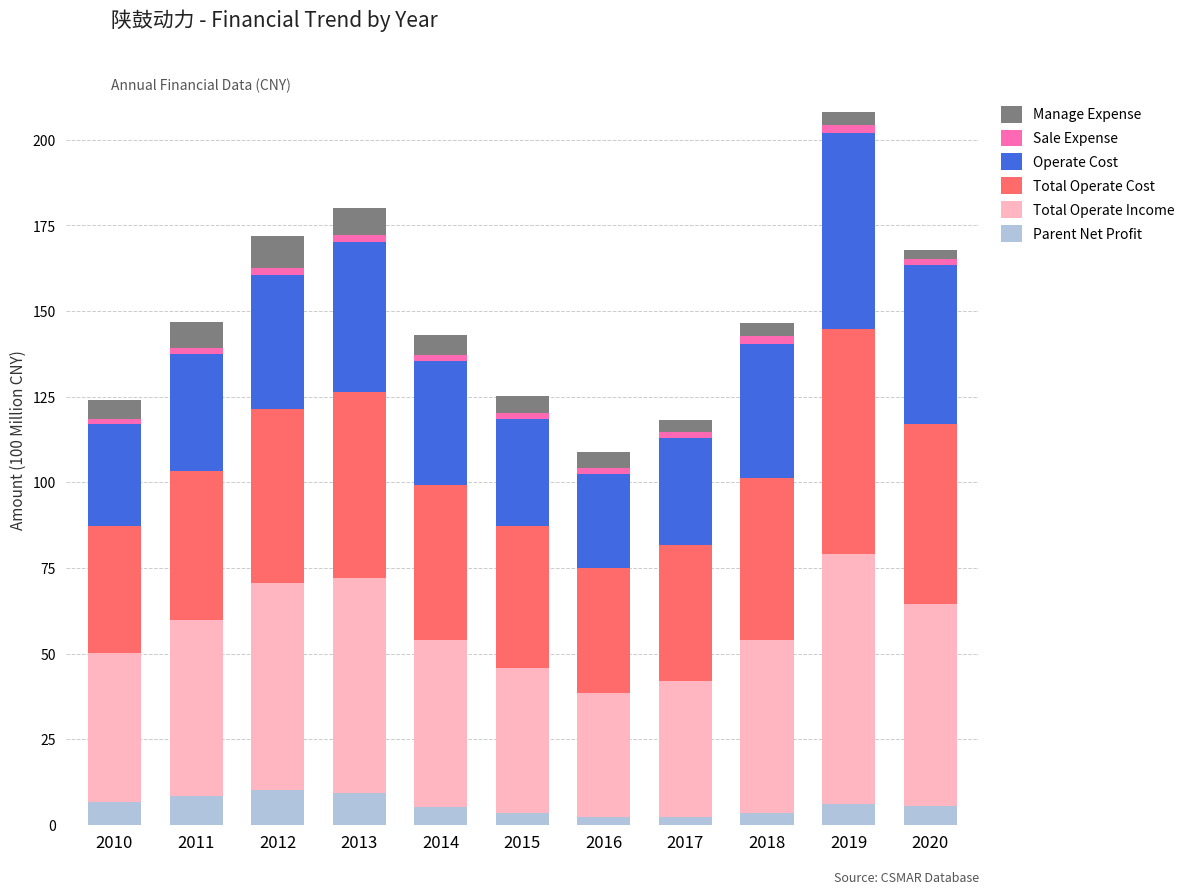

At which category is the sum across all series the highest?

2019